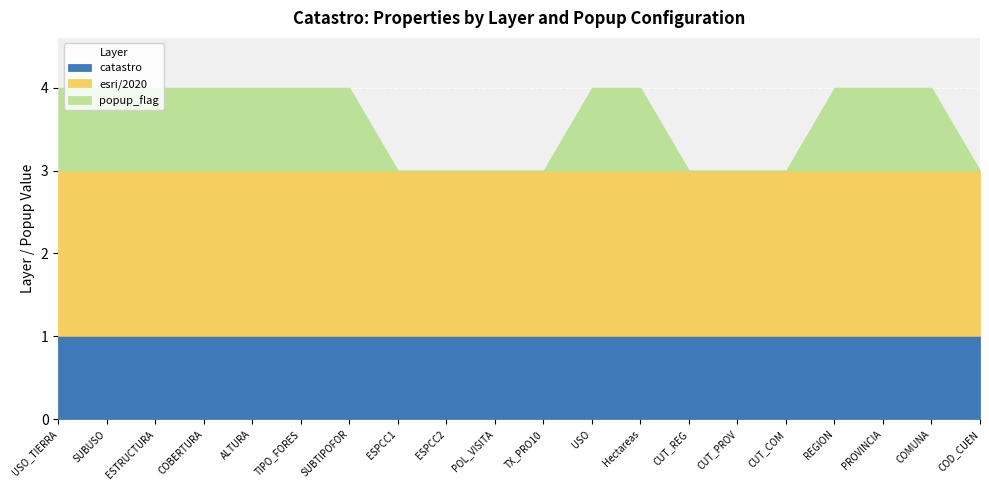

Which series has the largest range (max minus min)?

popup_flag